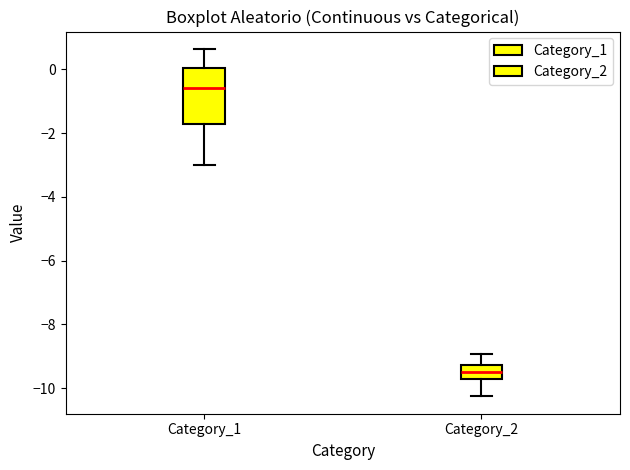

Reading left to right, read every box against the y-axis: the position of its median line, the range the box covers, and the ends of its whiskers. The values are not printed on the chart, so give them approximately, as read against the axis.

Category_1: median -0.6, box -1.8 to 0.0, whiskers -3.0 to 0.6
Category_2: median -9.4, box -9.8 to -9.2, whiskers -10.2 to -9.0